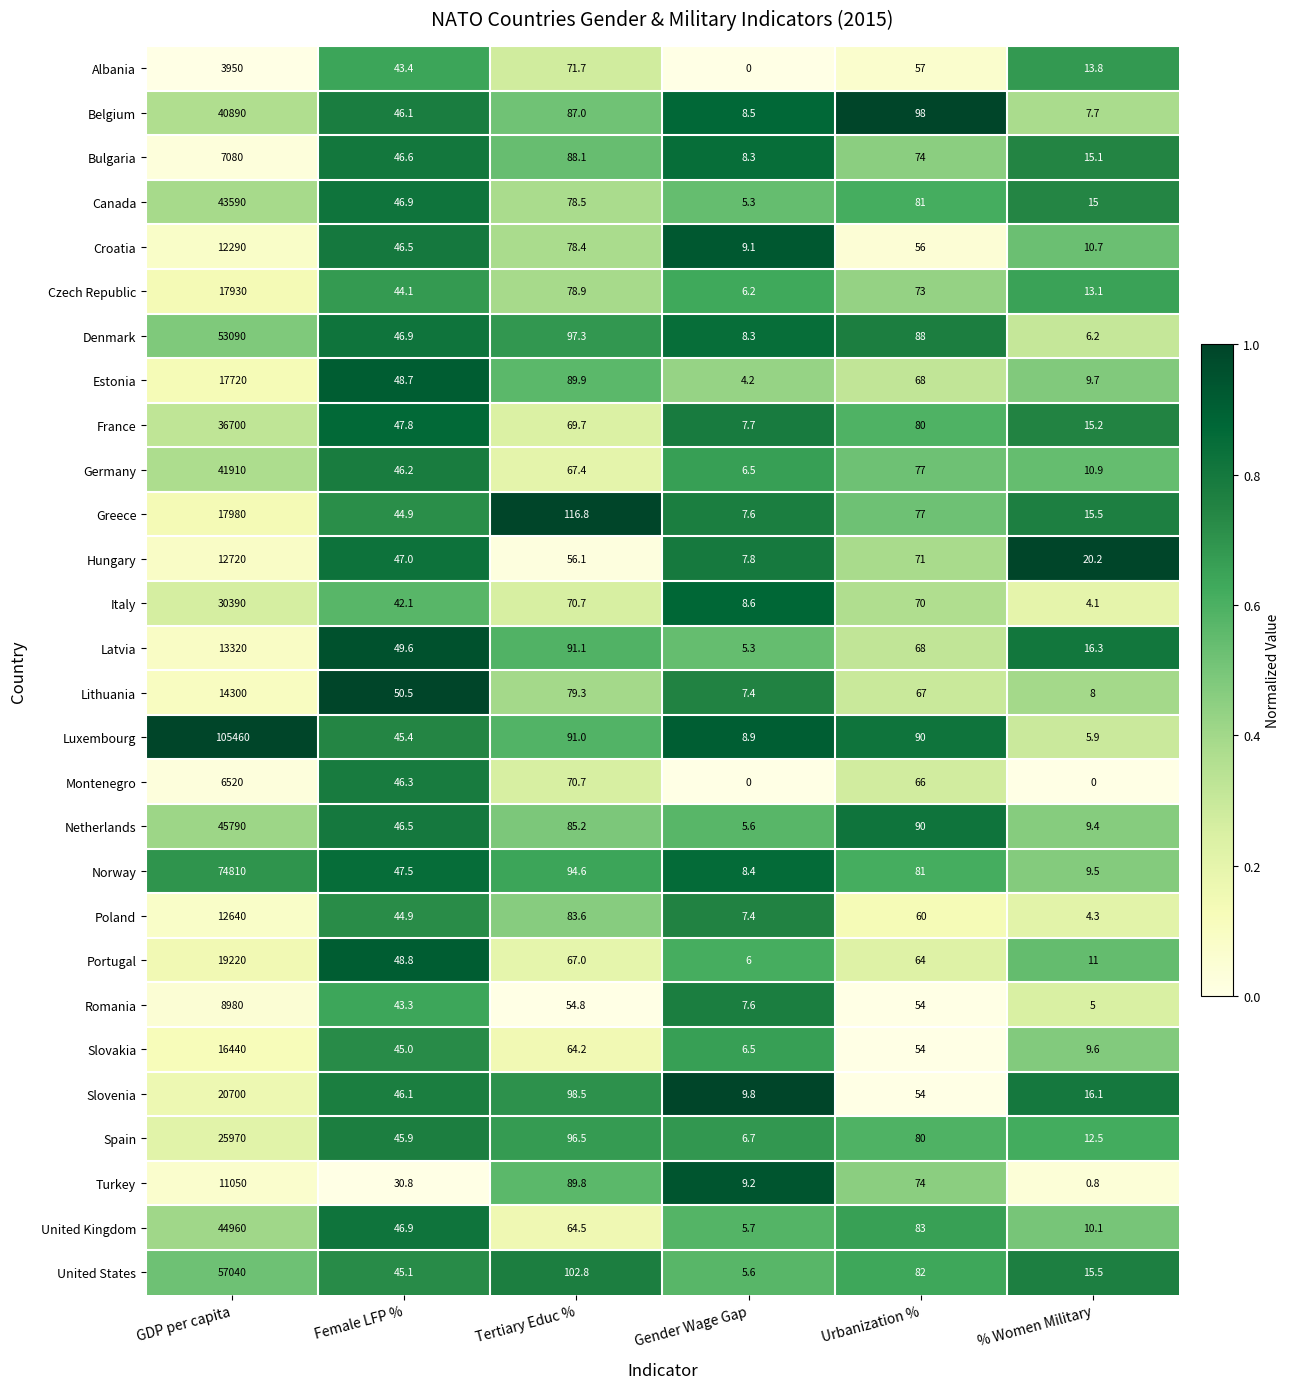

Rank the categories by Turkey value from highest to lowest.

GDP per capita, Tertiary Educ %, Urbanization %, Female LFP %, Gender Wage Gap, % Women Military